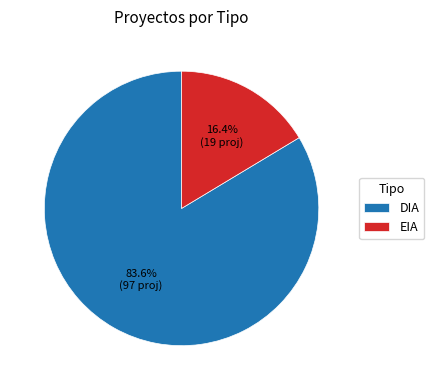

To the nearest percent, what is the combined percentage of DIA and EIA?

100%